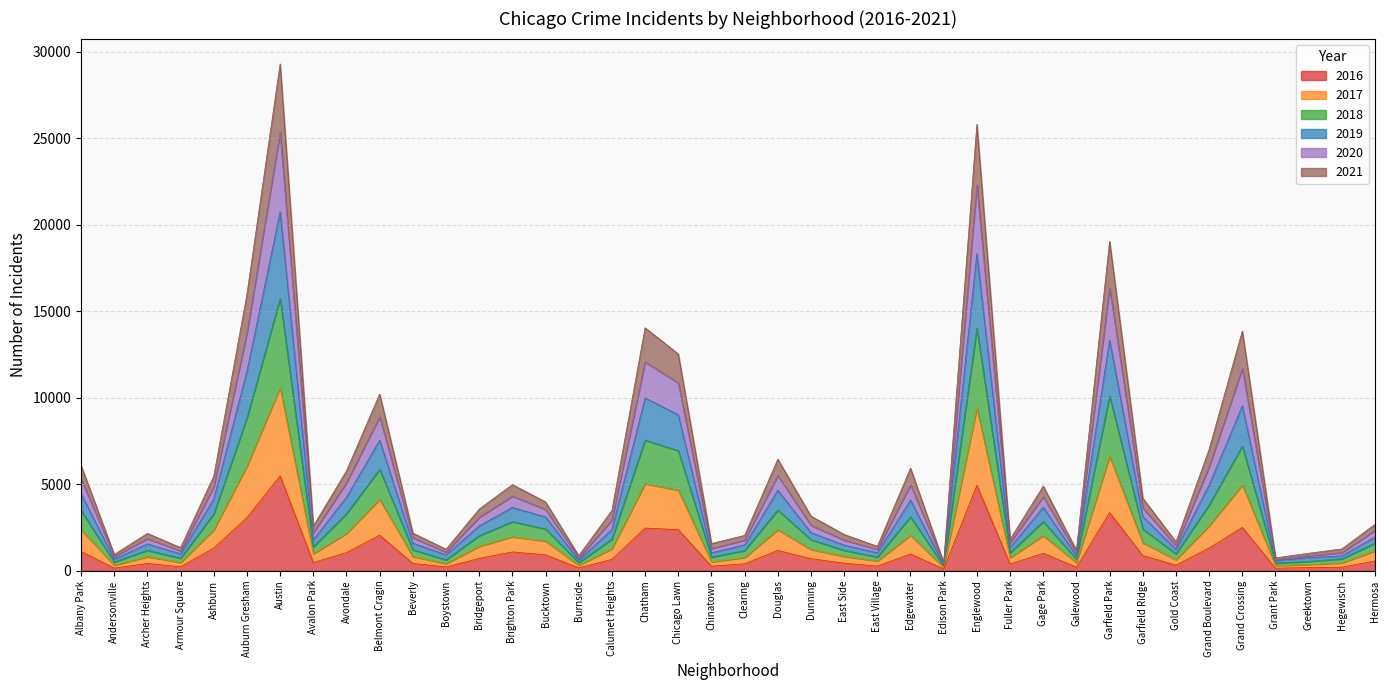

Where is the first local minimum for 2019?

Andersonville